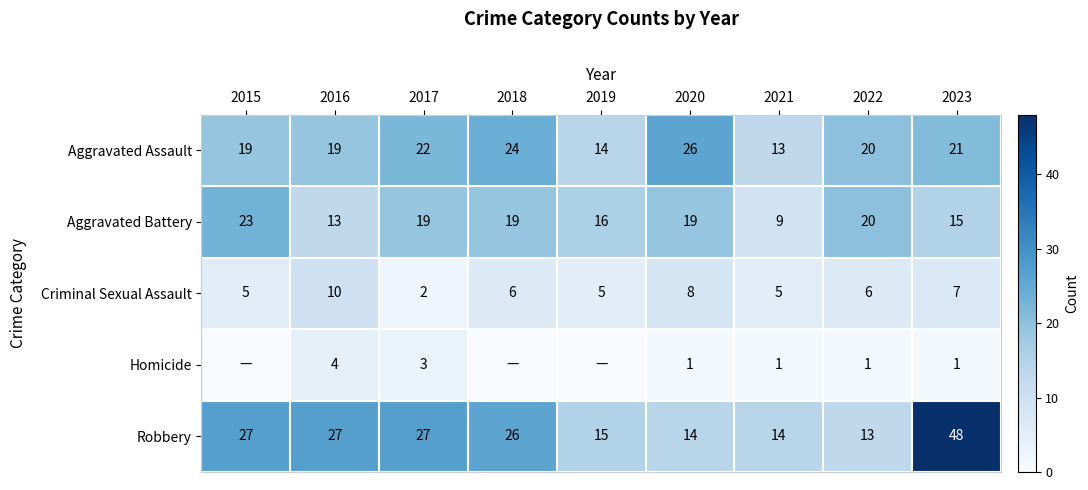

Is it true that Aggravated Assault equals 7 at 2019?

False